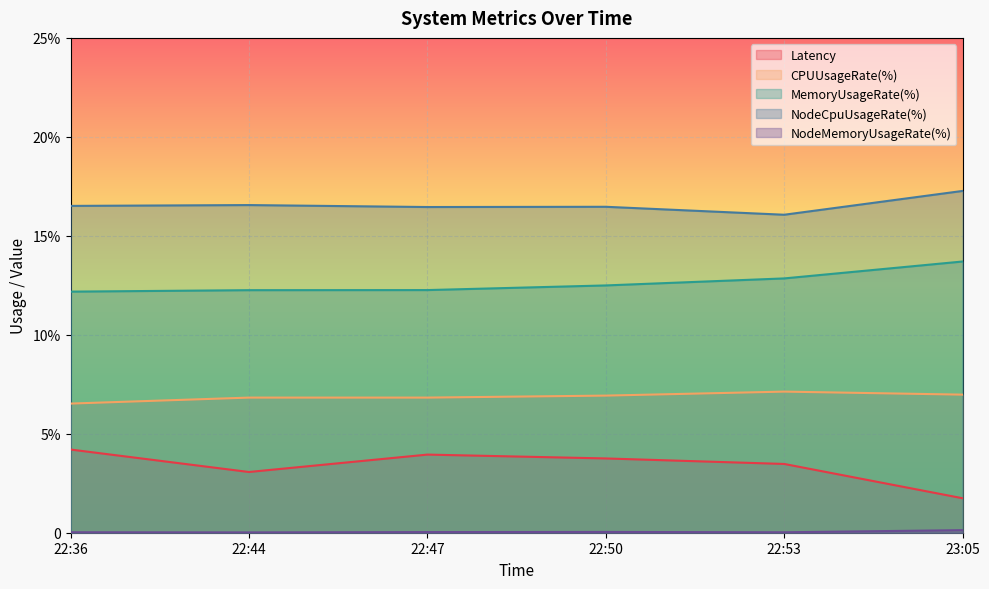

True or false: NodeMemoryUsageRate(%) and MemoryUsageRate(%) cross at least once.

False